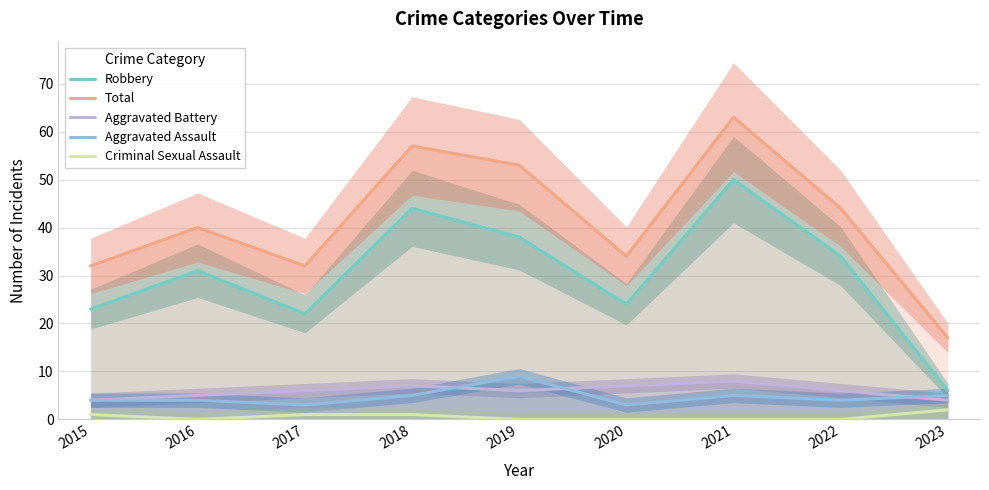

At 2019, list the series in order from smallest to largest.

Criminal Sexual Assault, Aggravated Battery, Aggravated Assault, Robbery, Total